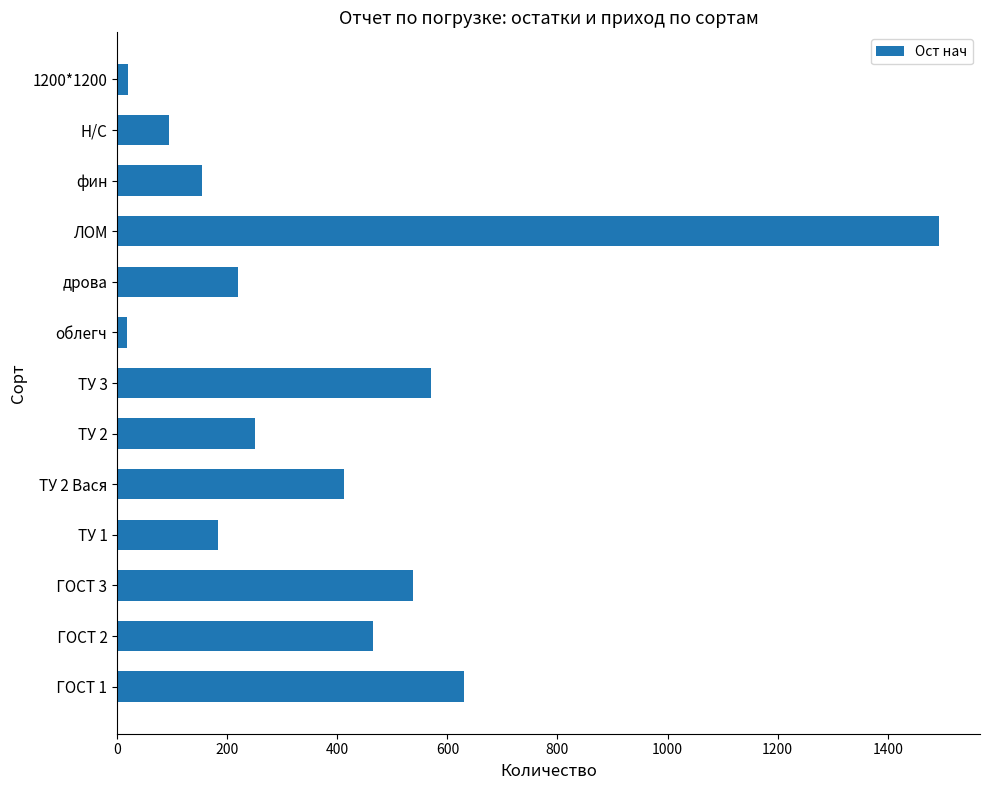

Which category has the highest value across all series?

ЛОМ